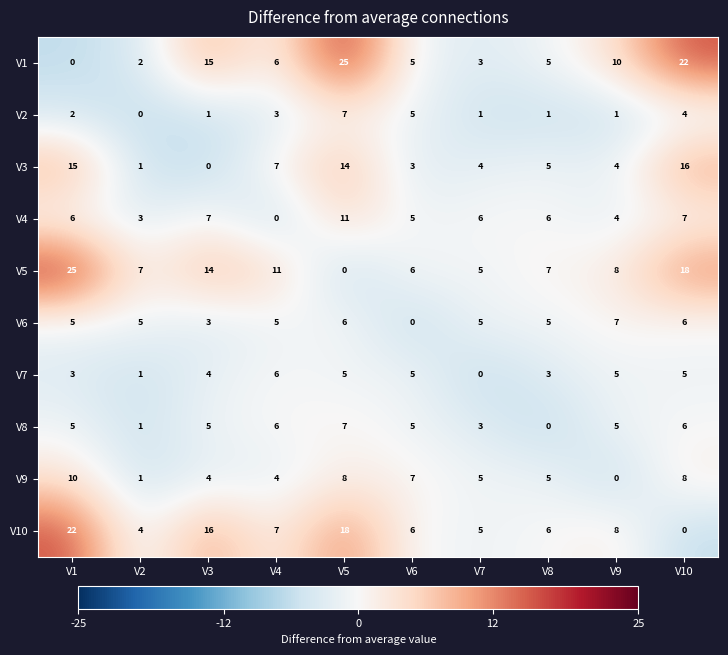

True or false: V3 has a value of 22 at V1.

False